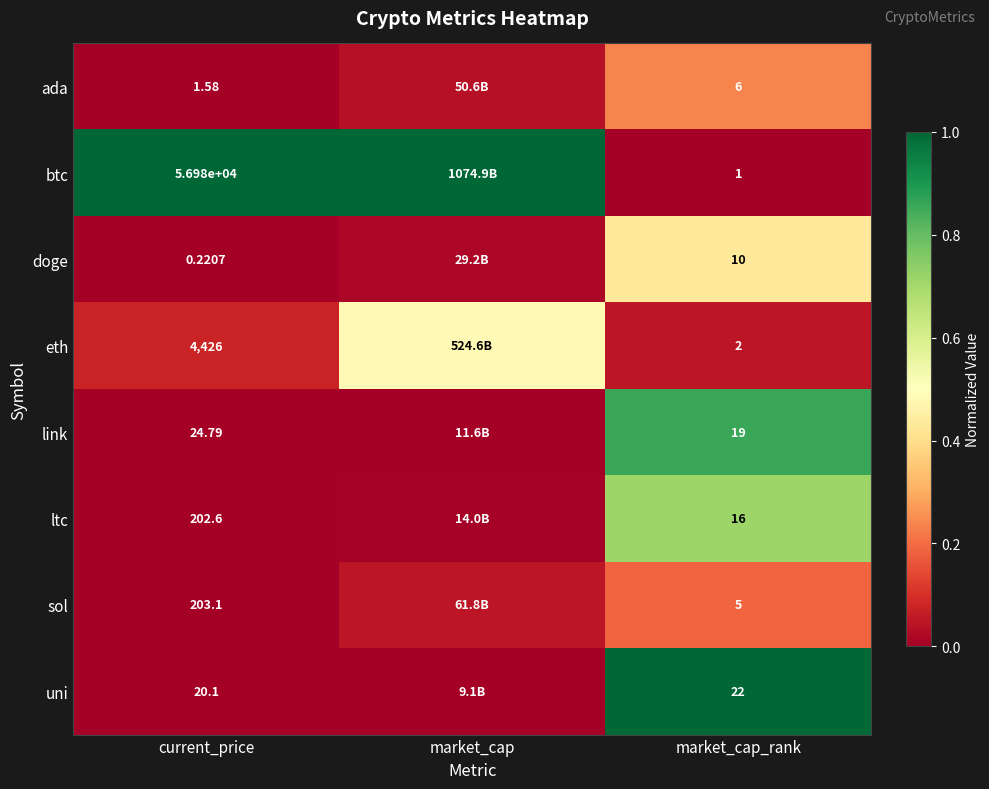

Is it true that link equals 0.0 at current_price?

False